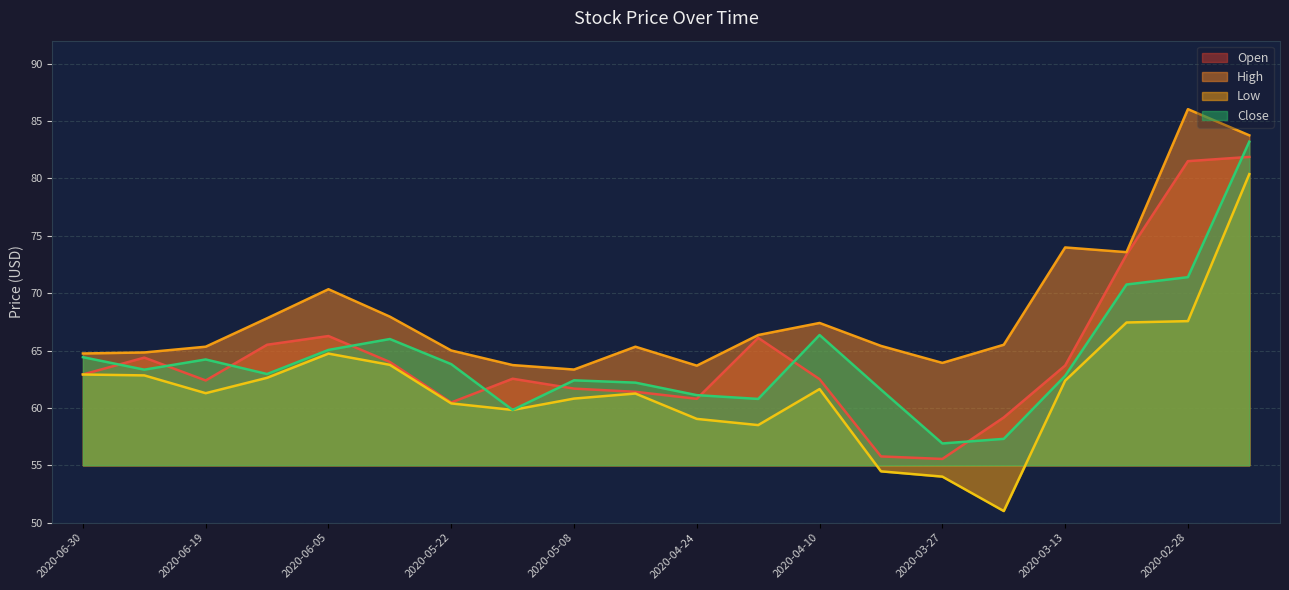

What is the maximum value for low?

80.4